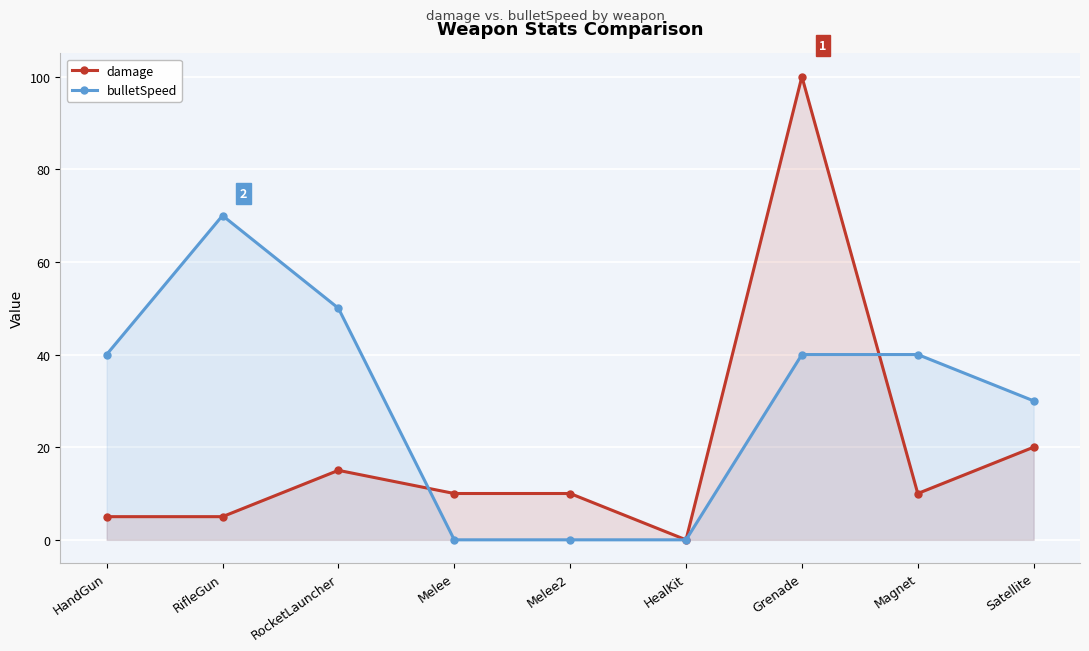

At how many categories does at least one series exceed 92?

1